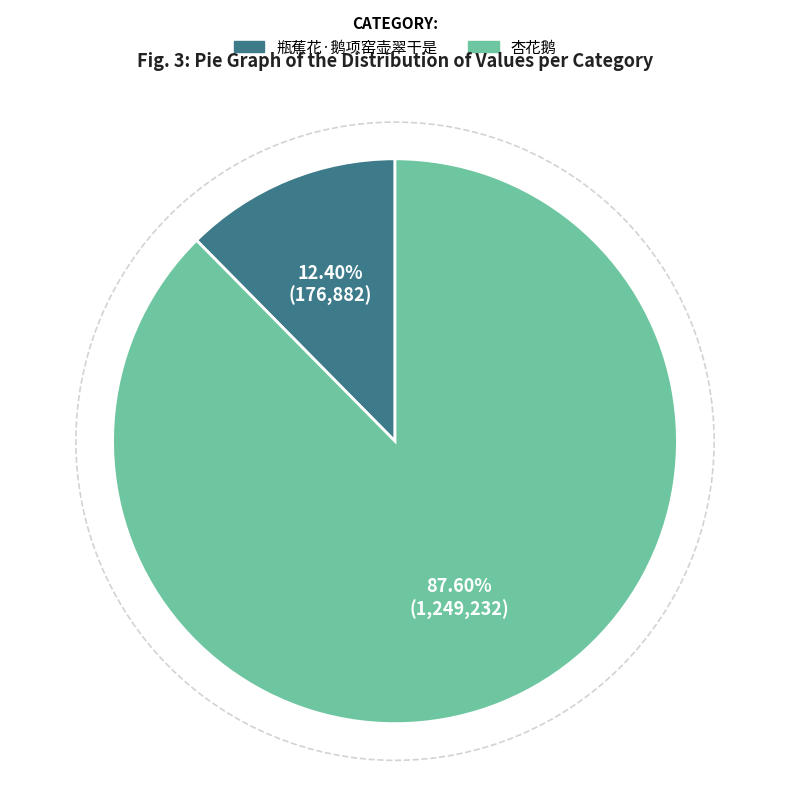

Do 瓶蕉花·鹅项窑壶翠干是 and 杏花鹅 together represent more than half of the pie?

Yes